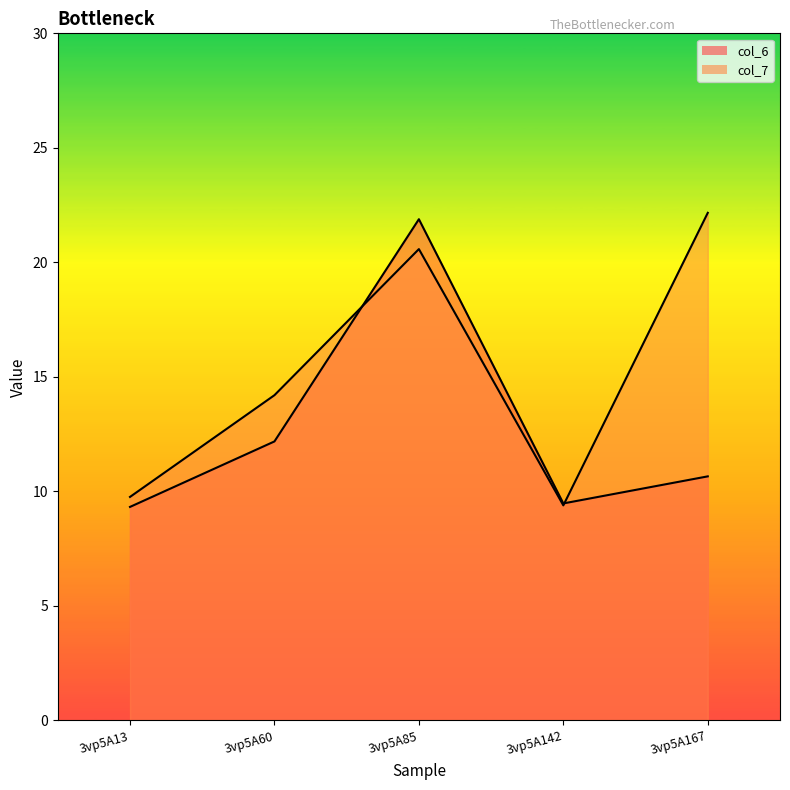

Where does the col_7_line series first go above 14?

3vp5A60